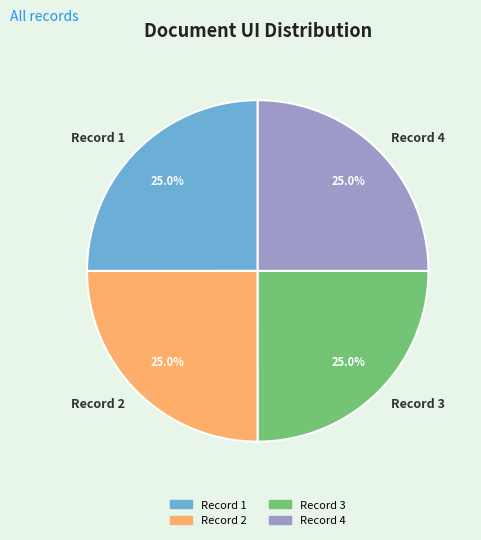

What percentage is the Record 3 slice, to the nearest percent?

25%